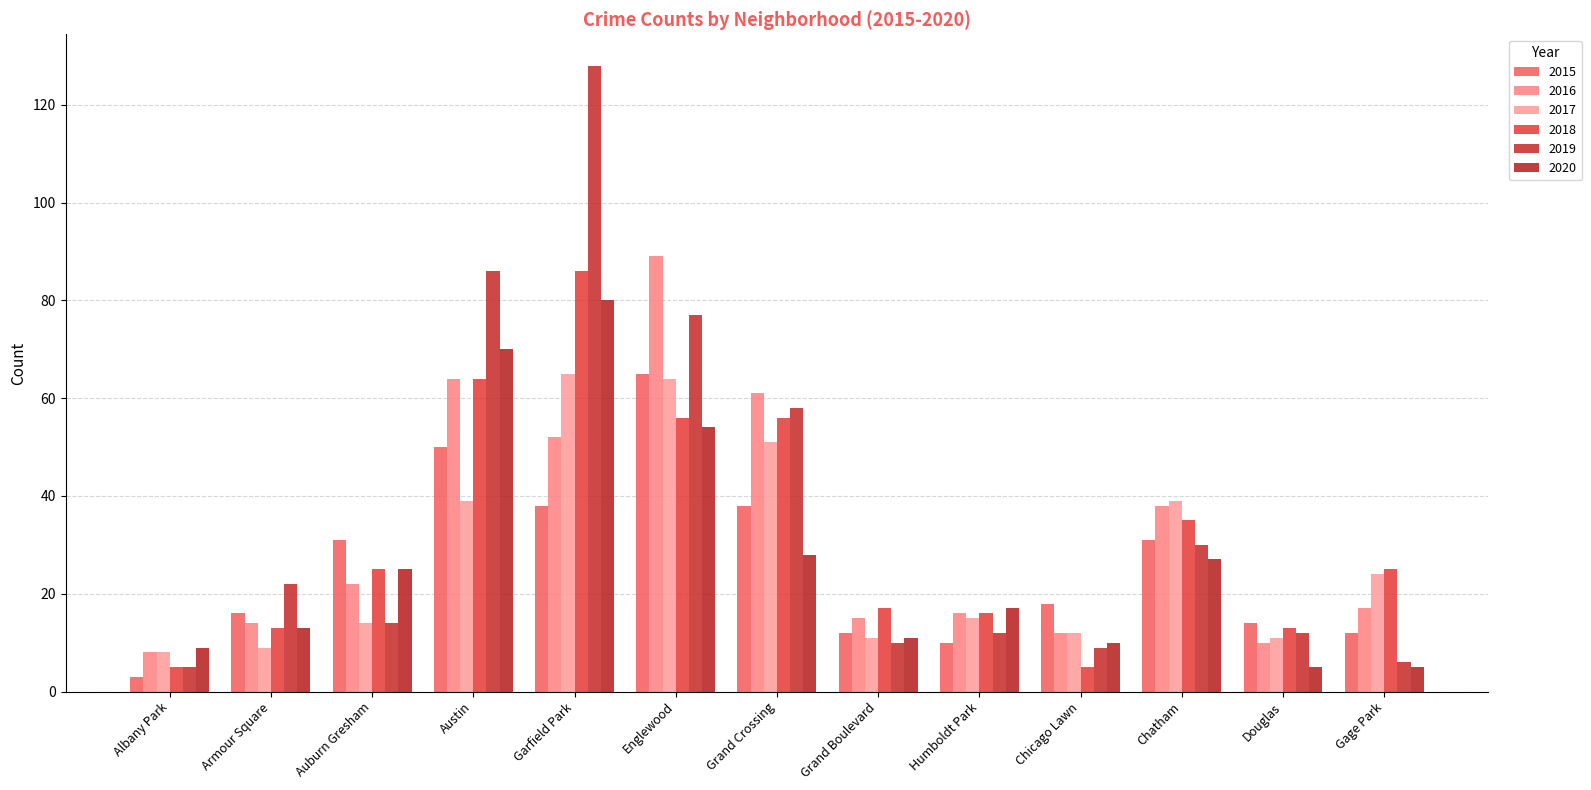

What is the sum of all 2017 values?

362